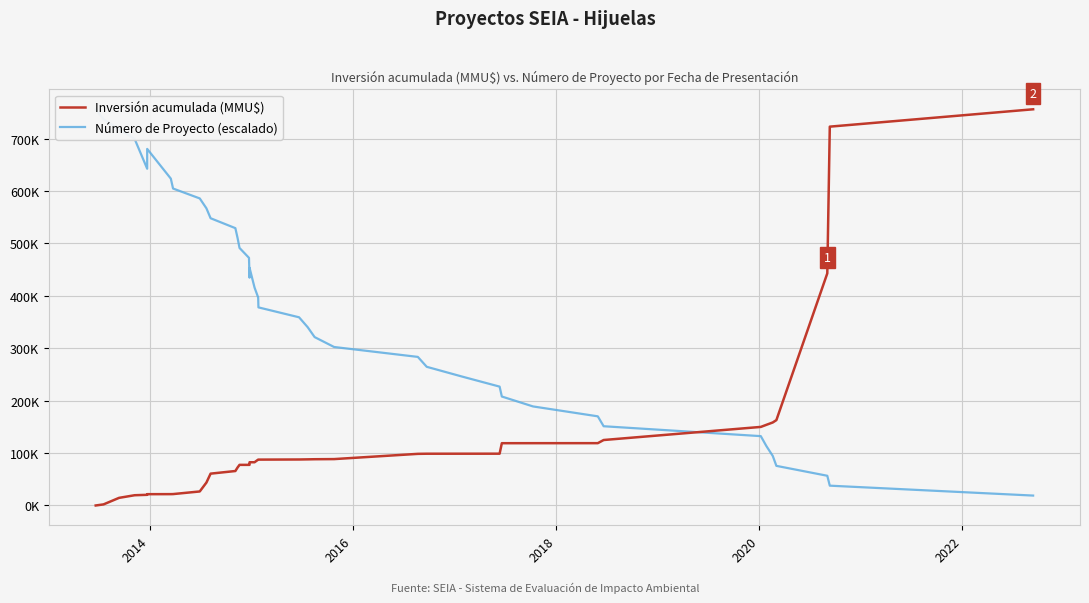

Does the chart display data point markers on the line(s)?

No